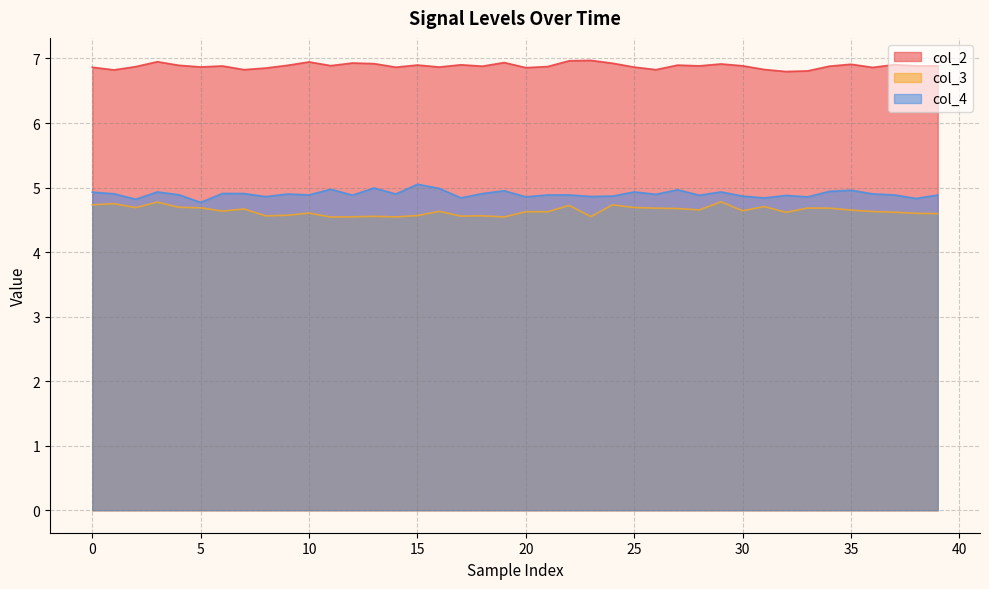

What is the difference between the maximum and minimum values in the col_2 series?

0.2